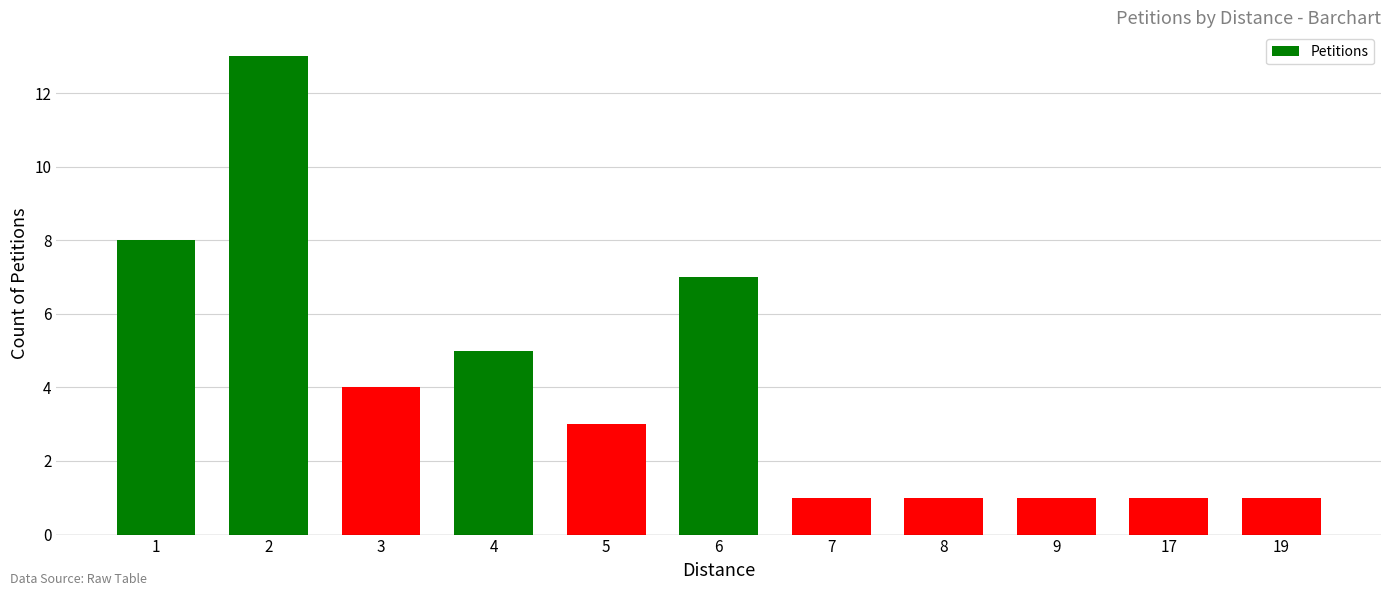

Reading left to right, what are all the values shown in this chart?

8	13	4	5	3	7	1	1	1	1	1